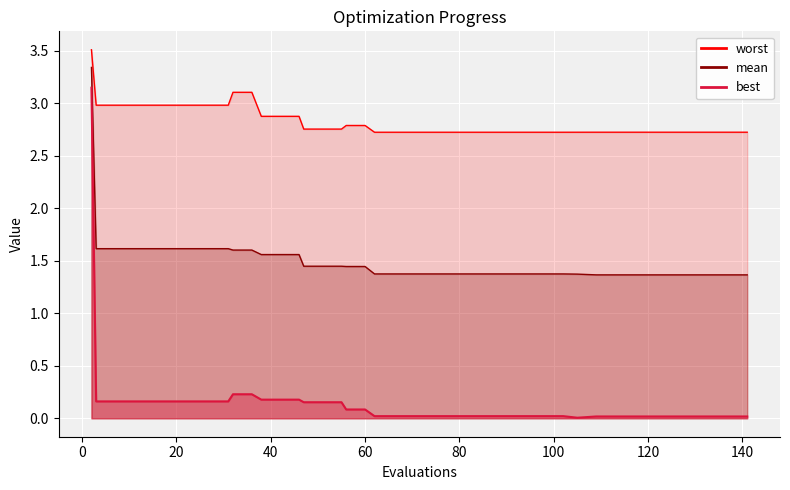

True or false: mean and best intersect in this chart.

False